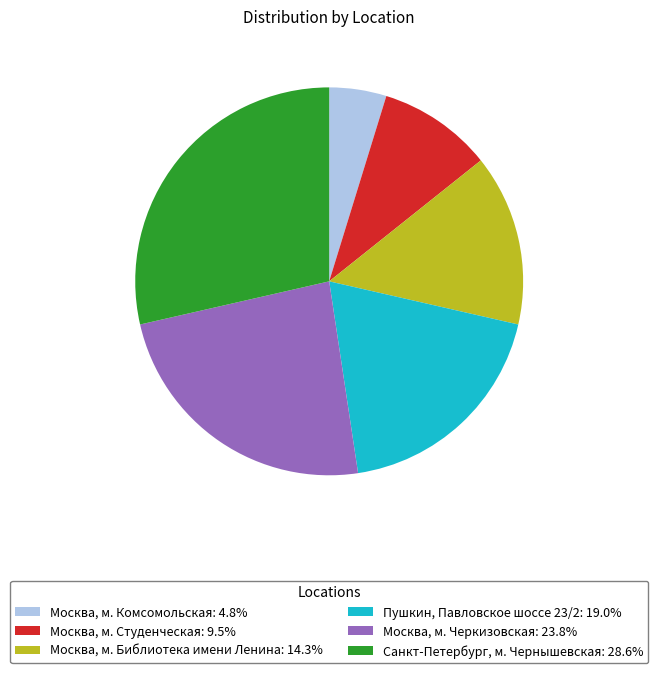

Do Москва, м. Библиотека имени Ленина: 14.3% and Москва, м. Черкизовская: 23.8% together represent more than half of the pie?

No